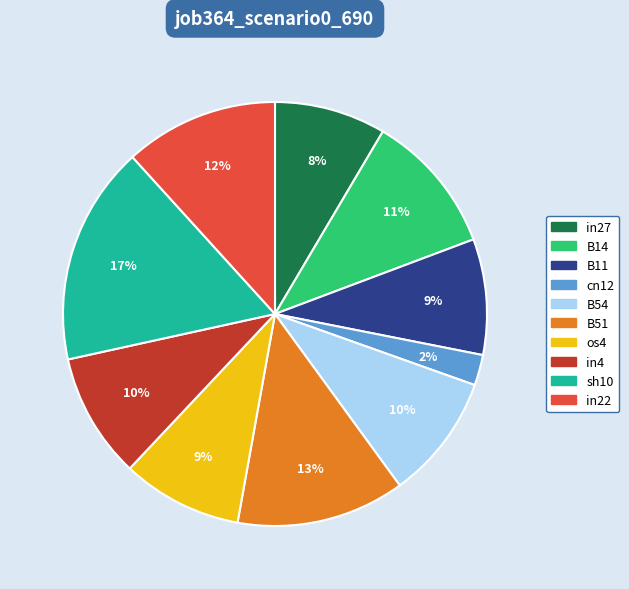

Is there a majority slice in this chart?

No